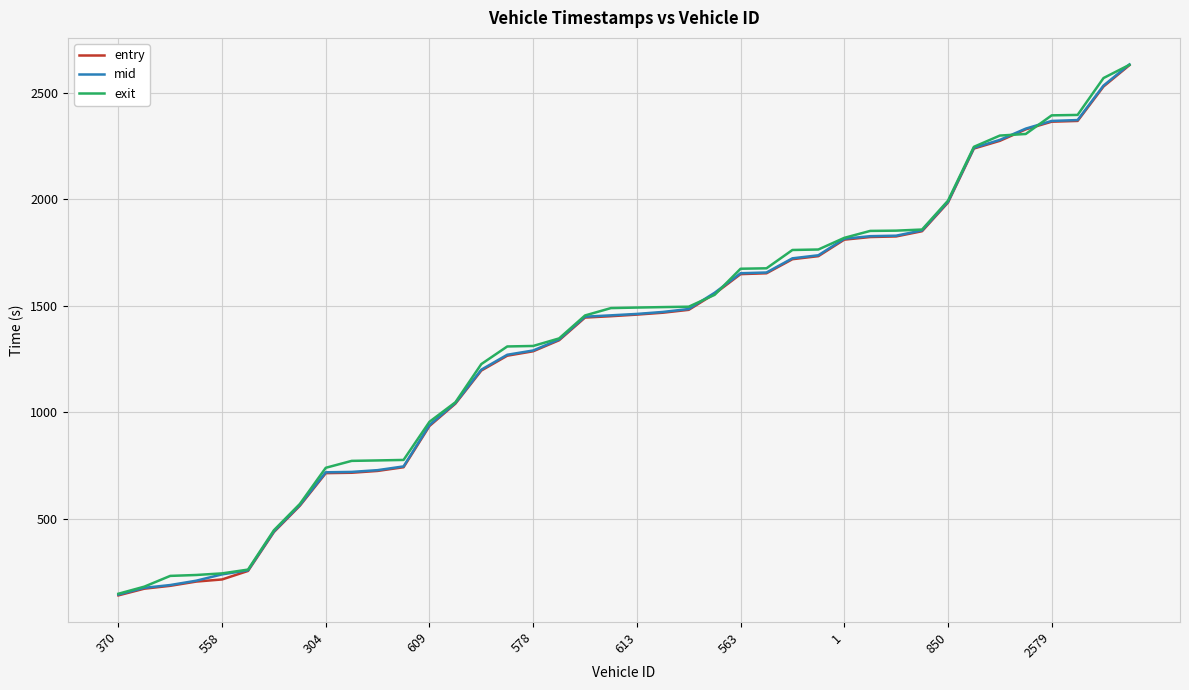

What is the lowest value of the exit series?

147.3